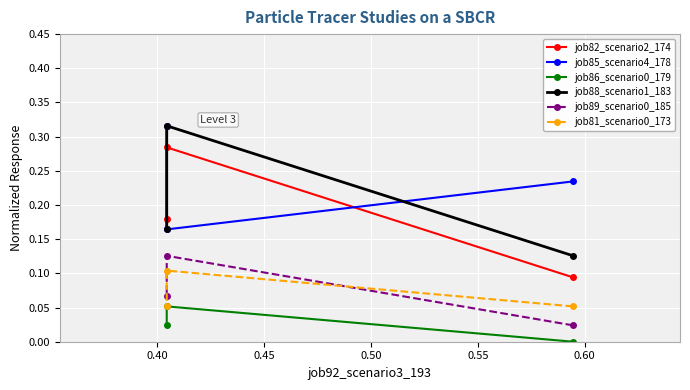

Count the number of categories in the chart.

3